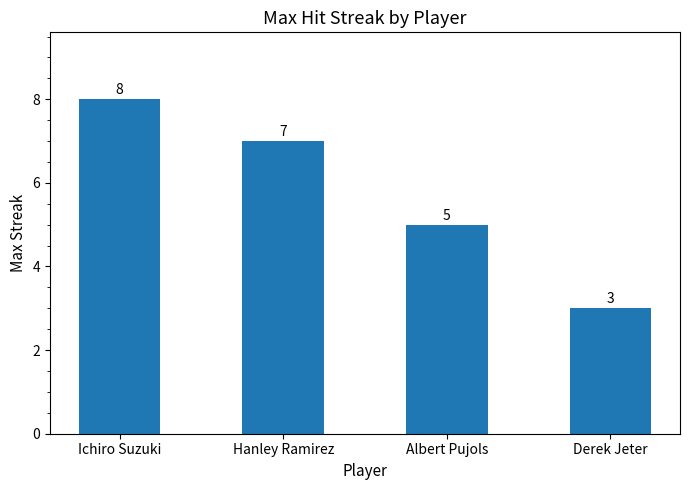

The value at Derek Jeter is 3. True or false?

True